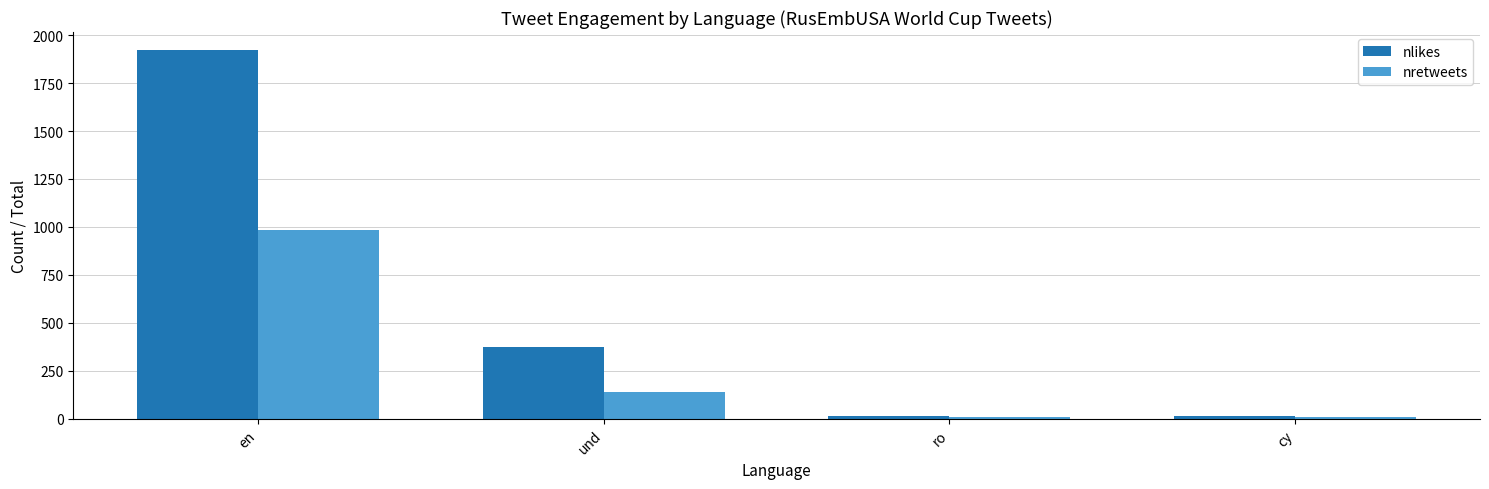

What is the label of the 1st bar from the left?

en